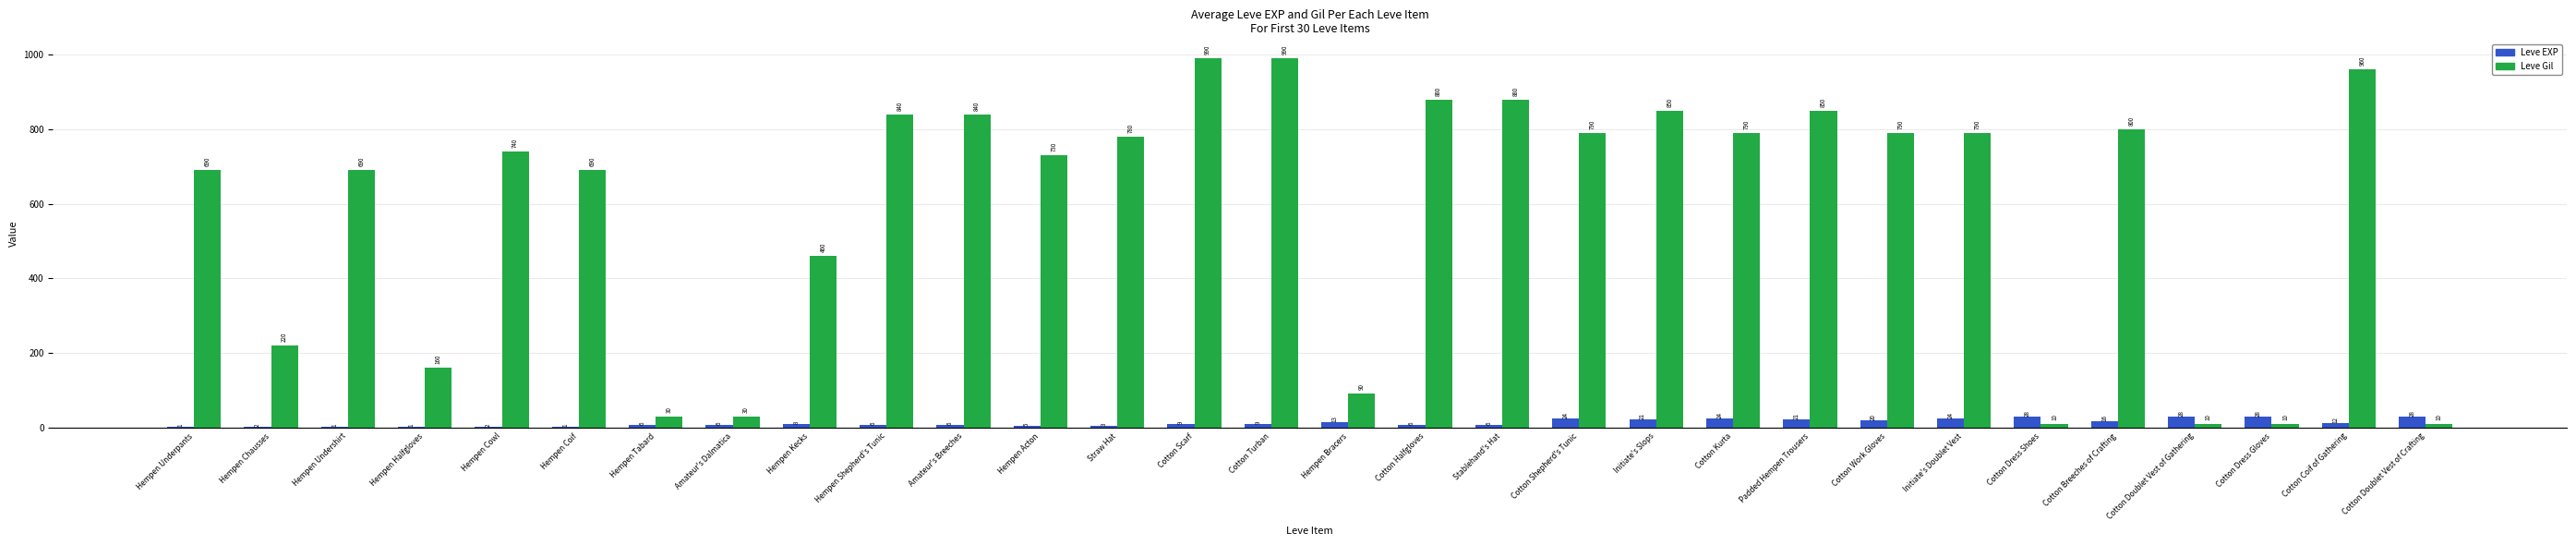

What is the highest value of the Leve EXP series?

28